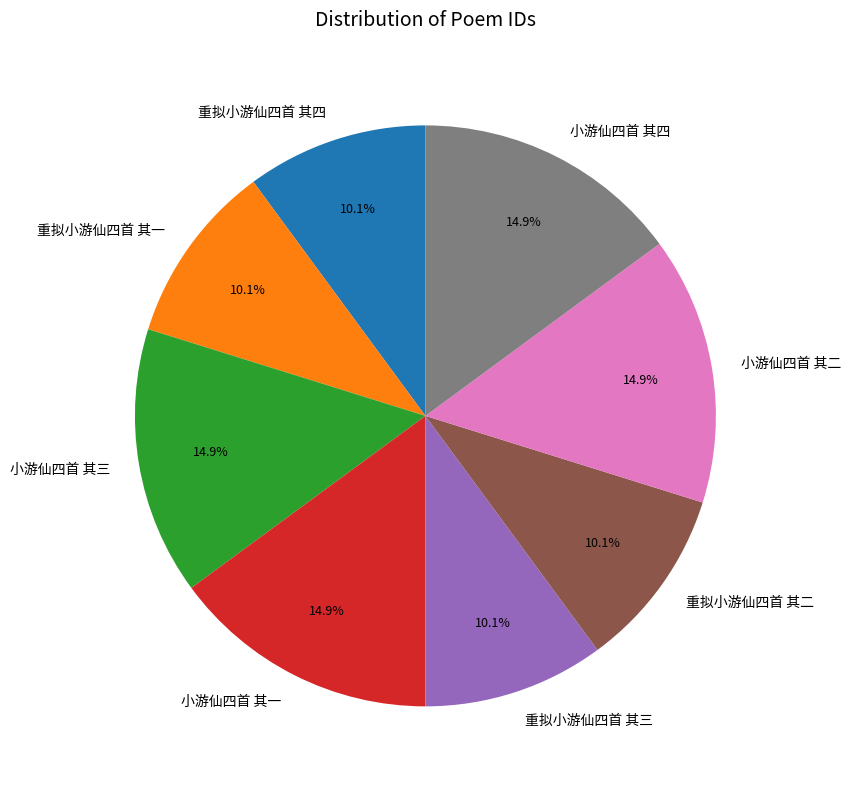

How much of the chart is everything except 小游仙四首 其二?

85.1%